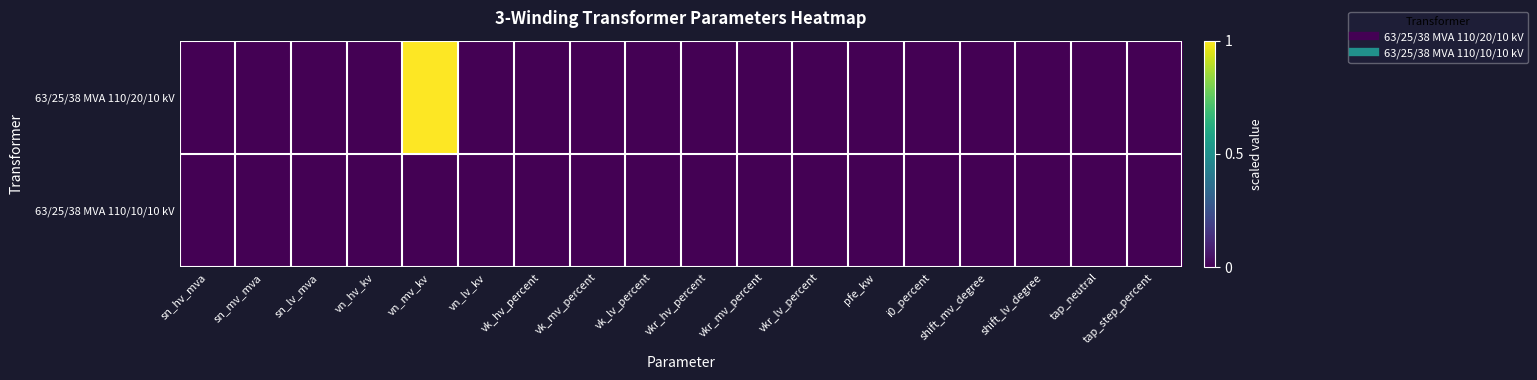

What is the greatest value displayed?

1